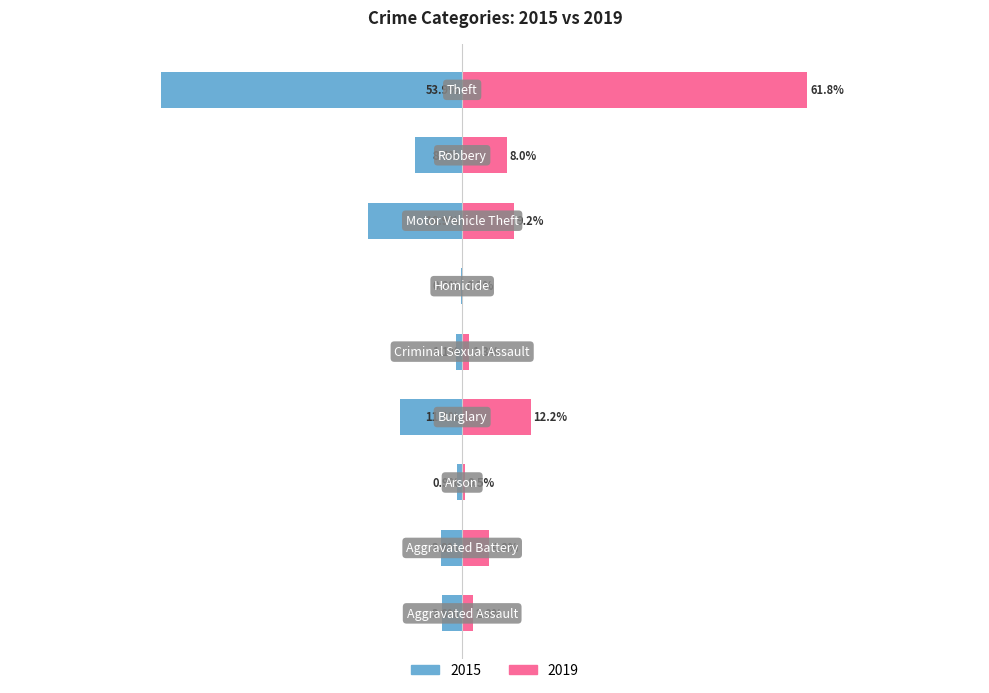

What are all the series names shown in the legend?

2015, 2019